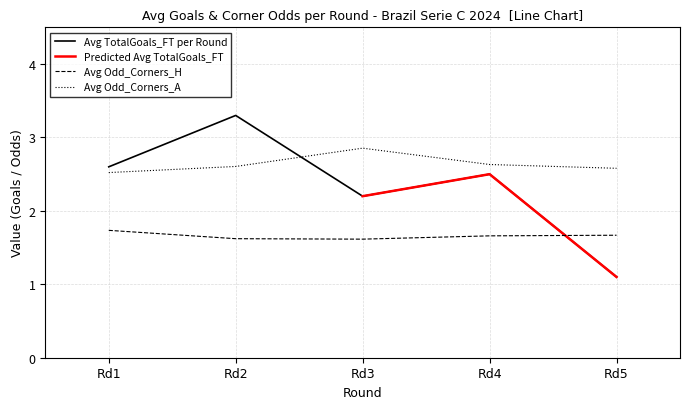

The corners_a series shows 3.5 at 14. True or false?

False